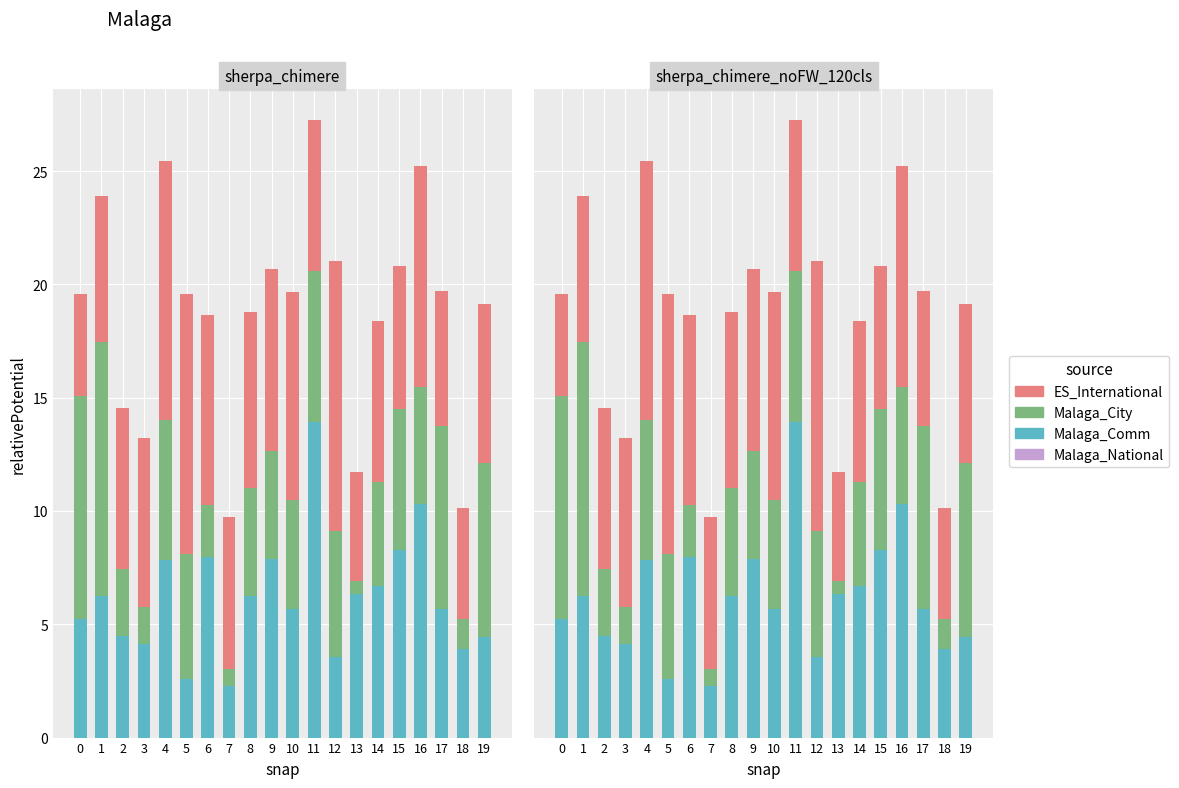

Rank the series by their maximum value, from lowest to highest.

Malaga_National, Malaga_City, ES_International, Malaga_Comm